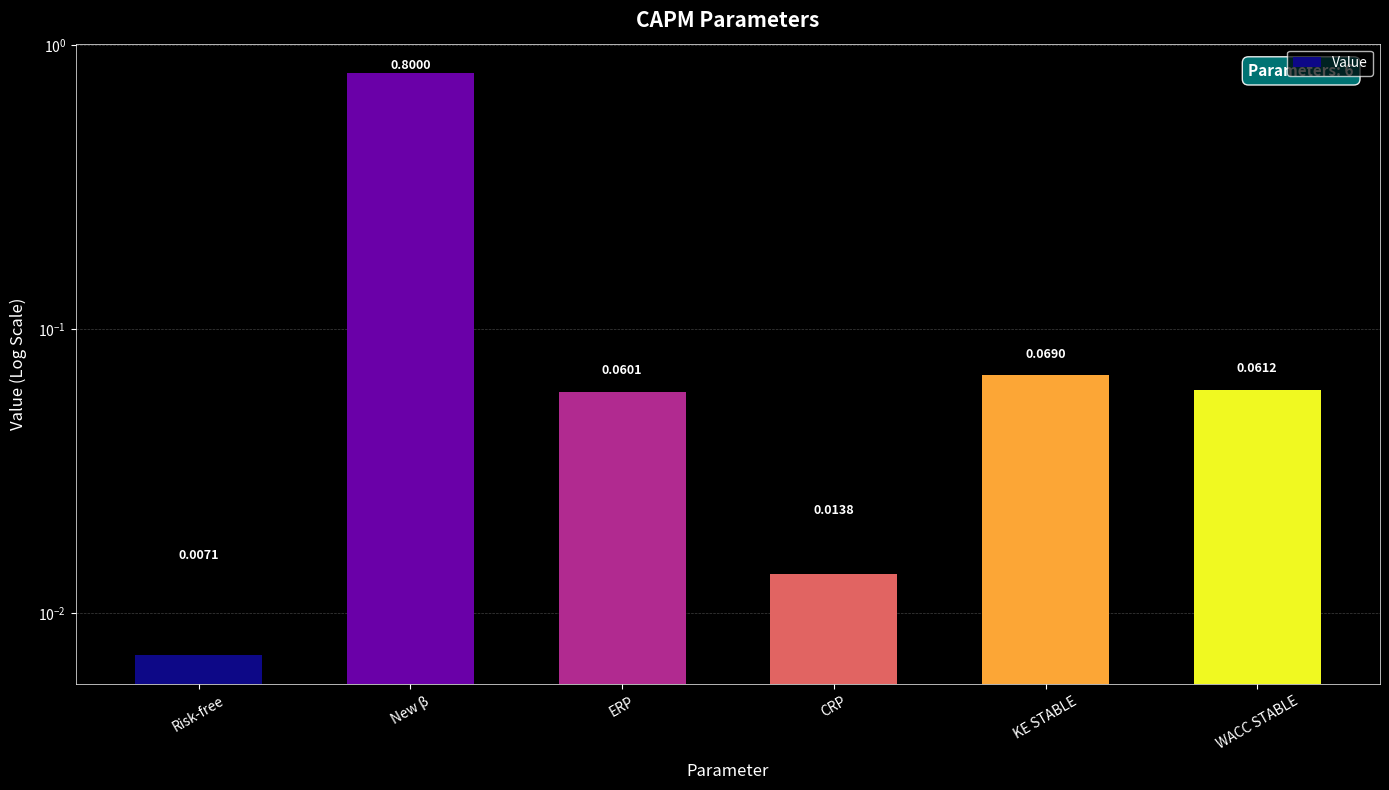

List the labels in order of value, largest first.

New β, KE STABLE, WACC STABLE, ERP, CRP, Risk-free